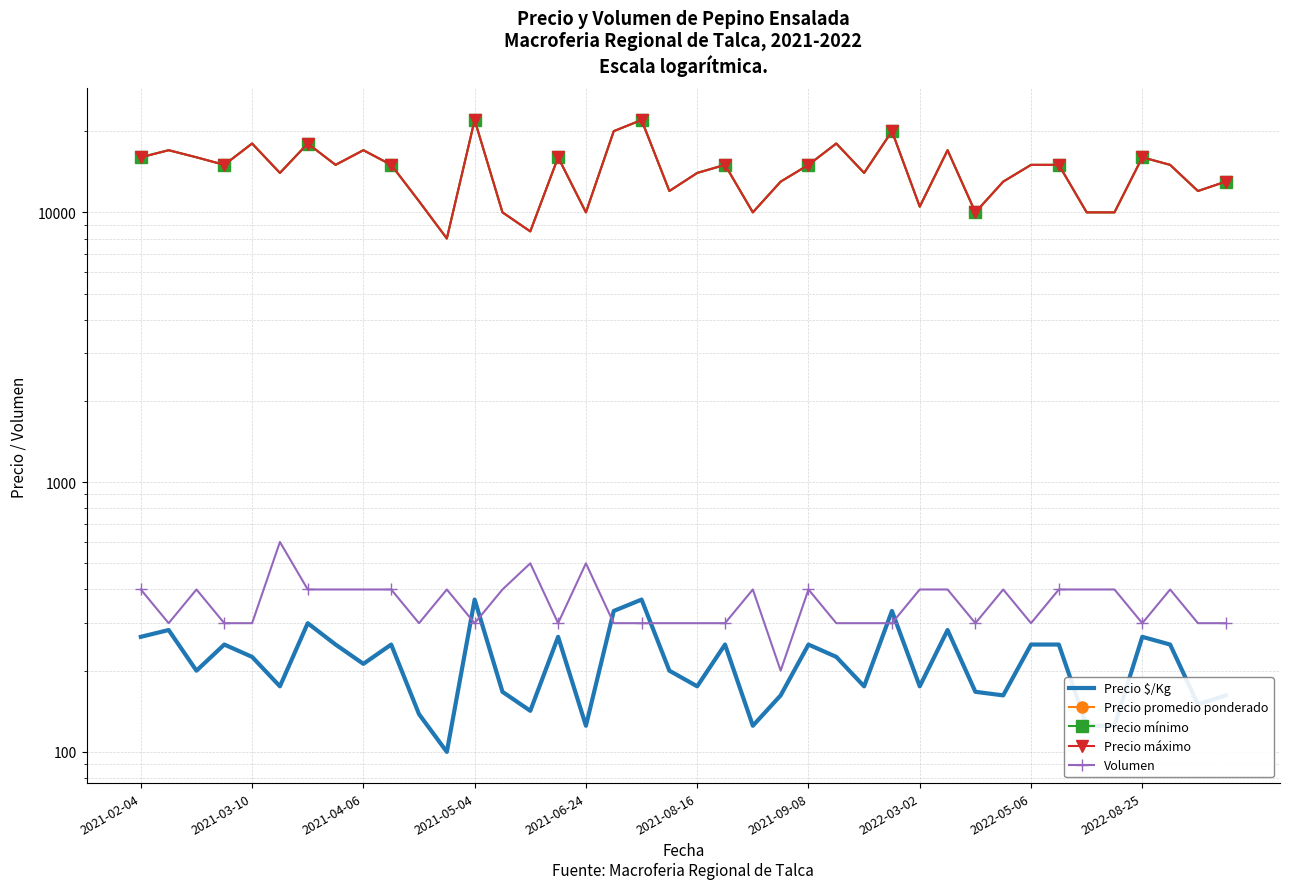

Which has a higher value, 33 or 34?

33